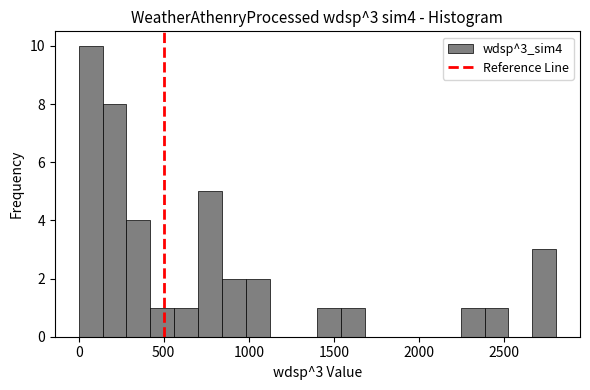

Around what value on the x-axis is the tallest bar? Give the approximate position of its centre, as read against the axis.

50